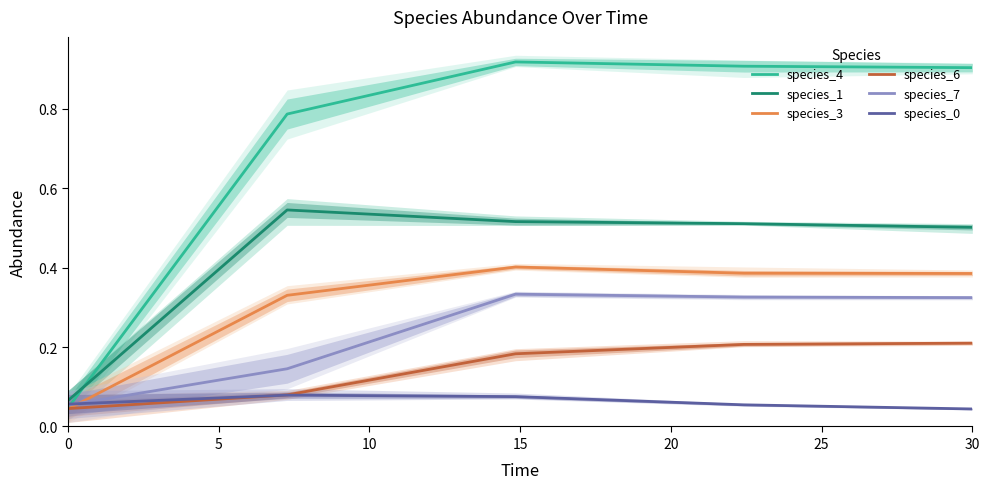

Reading left to right, what are all the values shown in this chart?

species_4: 0.0	0.8	0.9	0.9	0.9
species_1: 0.1	0.5	0.5	0.5	0.5
species_3: 0.0	0.3	0.4	0.4	0.4
species_6: 0.0	0.1	0.2	0.2	0.2
species_7: 0.1	0.1	0.3	0.3	0.3
species_0: 0.1	0.1	0.1	0.1	0.0